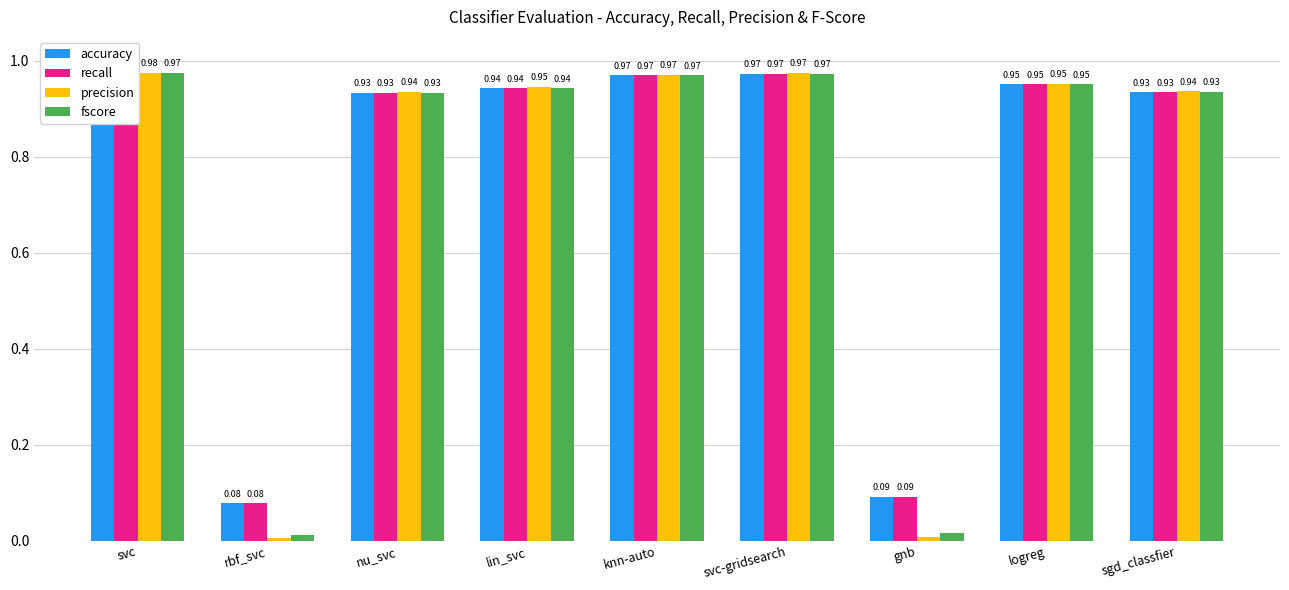

What is the sum of the recall values at lin_svc and logreg?

1.9